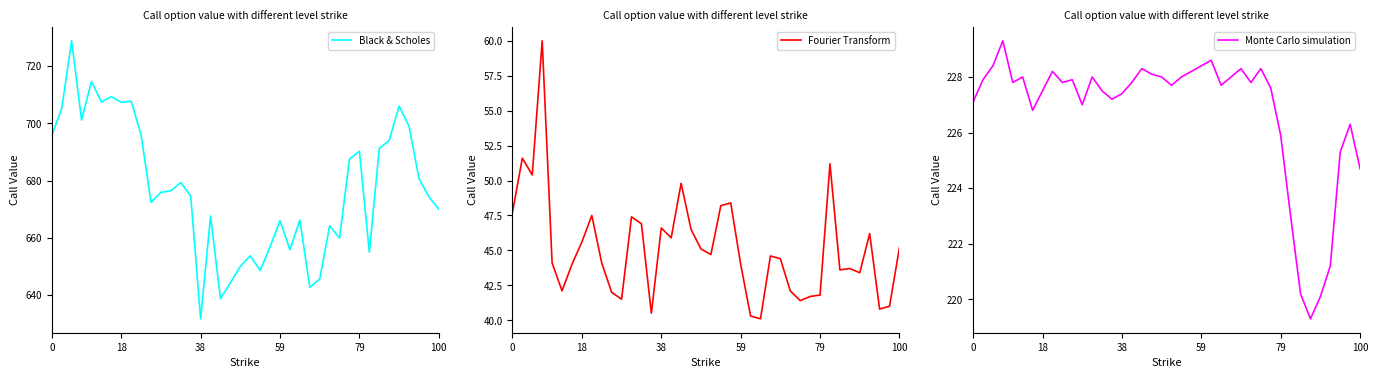

What is the maximum value for Monte Carlo simulation?

229.3